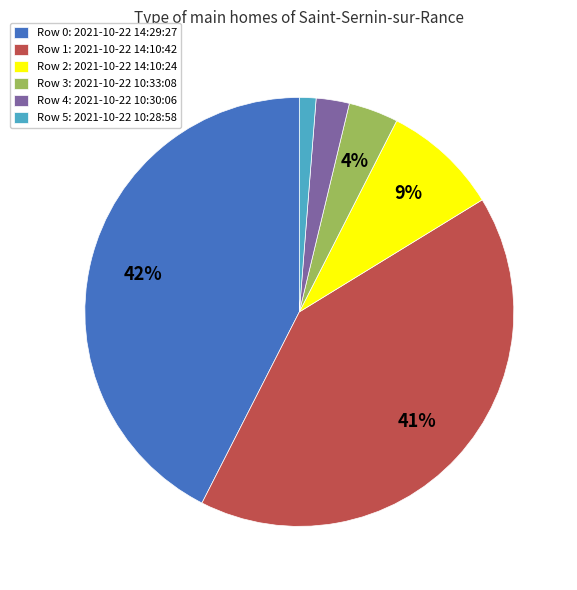

How many slices are in this pie chart?

6